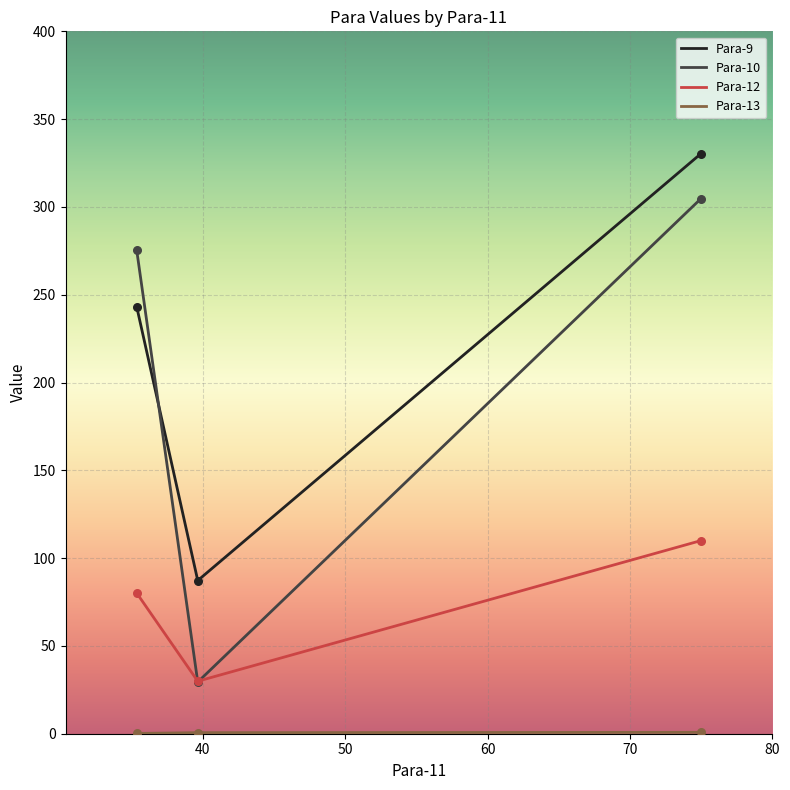

Which series has the largest total across all categories?

Para-9